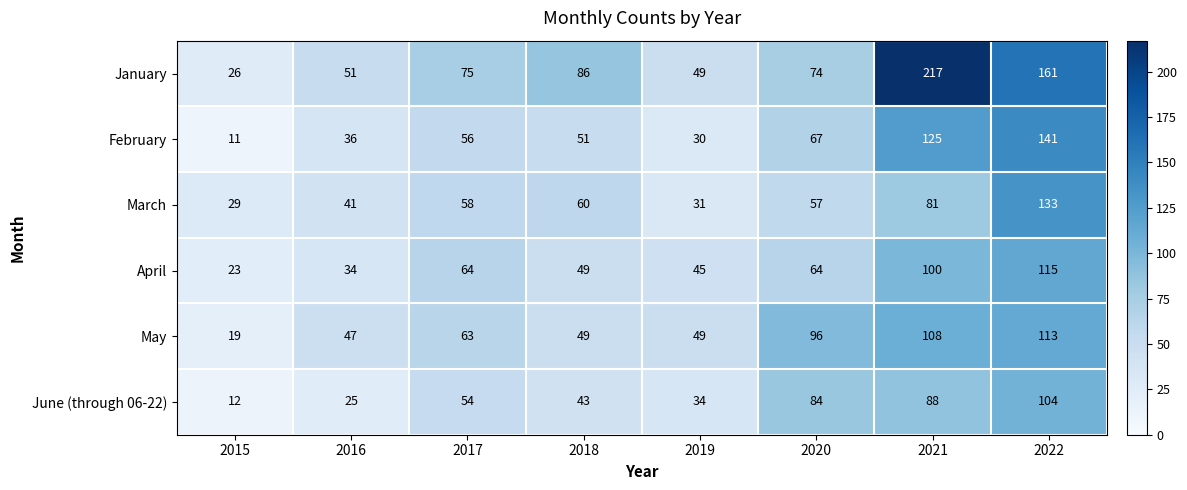

Count the number of categories in the chart.

8